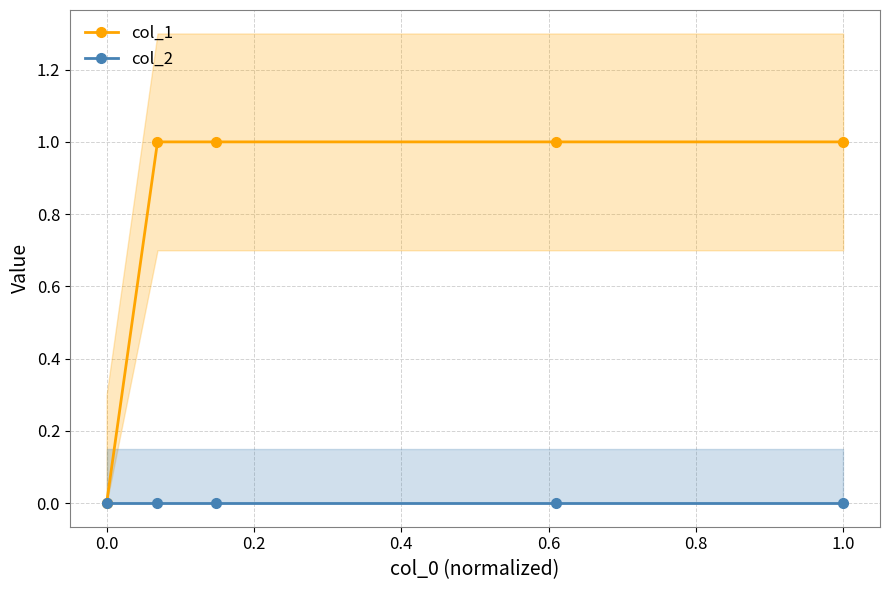

True or false: col_1 and col_2 cross at least once.

False